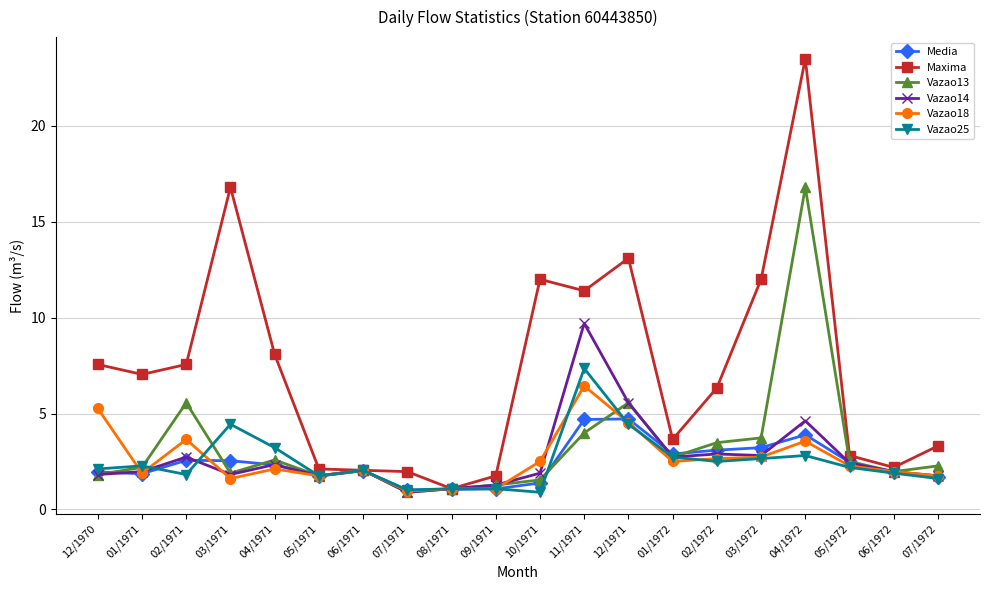

Which series has the widest spread of values?

Maxima